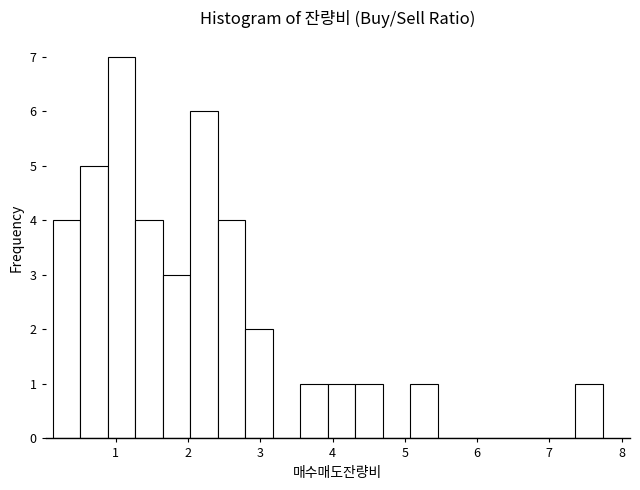

Around what value on the x-axis is the tallest bar? Give the approximate position of its centre, as read against the axis.

1.1